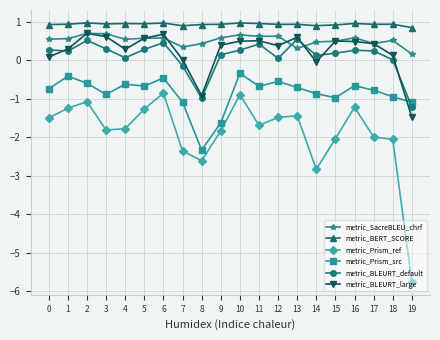

How many lines are shown in the chart?

6